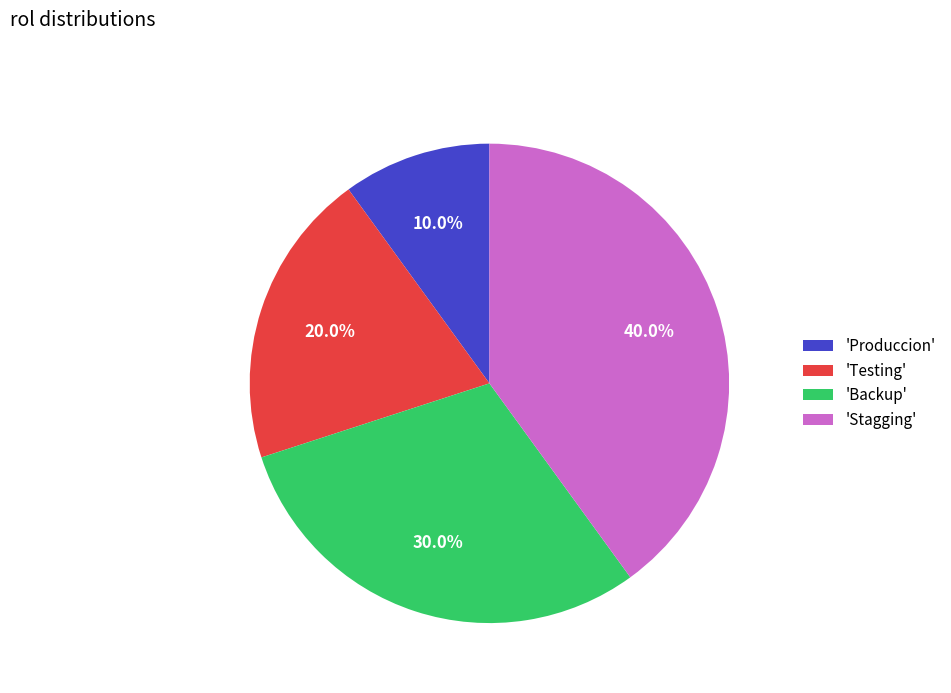

Rank the categories by value from highest to lowest.

'Stagging', 'Backup', 'Testing', 'Produccion'